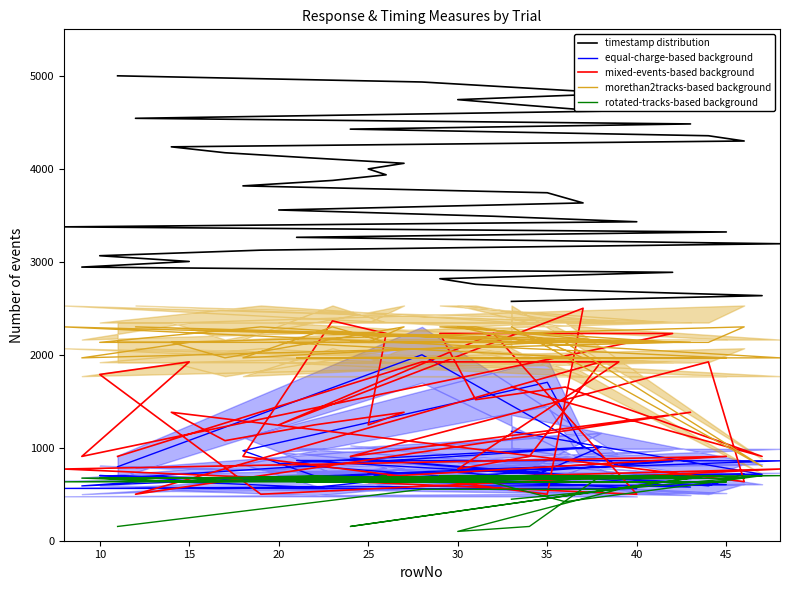

Reading left to right, what are all the values shown in this chart?

timestamp distribution: 2574.0	2635.9	2697.0	2757.6	2817.8	2886.8	2943.0	3003.3	3065.2	3125.0	3194.1	3263.1	3320.8	3375.6	3430.4	3489.7	3557.1	3633.1	3742.5	3816.4	3874.9	3935.6	3998.7	4059.2	4114.9	4172.7	4236.3	4299.0	4355.6	4426.6	4482.6	4543.1	4619.6	4680.3	4743.9	4810.6	4933.7	5000.0
equal-charge-based background: 1176.4	714.3	689.8	681.2	673.2	852.3	589.6	671.6	701.0	666.3	859.3	863.0	602.9	562.4	560.8	653.0	829.4	1003.7	1703.6	968.0	631.1	681.2	724.9	673.8	573.0	615.1	630.6	719.1	590.1	891.3	577.3	684.4	1008.5	675.9	734.0	801.2	2000.0	795.8
mixed-events-based background: 1652.5	906.8	1652.5	1516.9	2228.8	2228.8	906.8	1923.7	1788.1	500.0	771.2	635.6	906.8	771.2	500.0	2228.8	1245.8	2500.0	500.0	906.8	2364.4	2228.8	1245.8	1381.4	1245.8	1076.3	1381.4	635.6	1923.7	906.8	1381.4	500.0	1923.7	906.8	771.2	1923.7	1923.7	906.8
morethan2tracks-based background: 2300.0	800.0	2133.3	2300.0	2300.0	2133.3	1966.7	2133.3	2133.3	2300.0	1966.7	1966.7	1966.7	2300.0	2133.3	2133.3	2133.3	1966.7	2133.3	1966.7	2300.0	2133.3	2133.3	2300.0	2133.3	1966.7	2133.3	2300.0	2133.3	2133.3	2133.3	2300.0	2133.3	2133.3	2300.0	2133.3	2133.3	2133.3
rotated-tracks-based background: 446.7	700.0	420.0	673.3	700.0	700.0	673.3	633.3	673.3	673.3	700.0	633.3	633.3	633.3	700.0	673.3	673.3	673.3	633.3	673.3	633.3	700.0	673.3	673.3	700.0	673.3	633.3	673.3	700.0	153.3	673.3	673.3	700.0	153.3	100.0	553.3	553.3	153.3